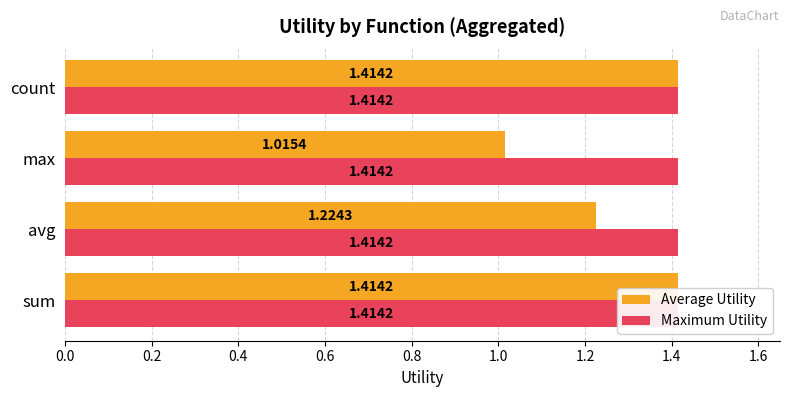

Which series has the widest spread of values?

Average Utility